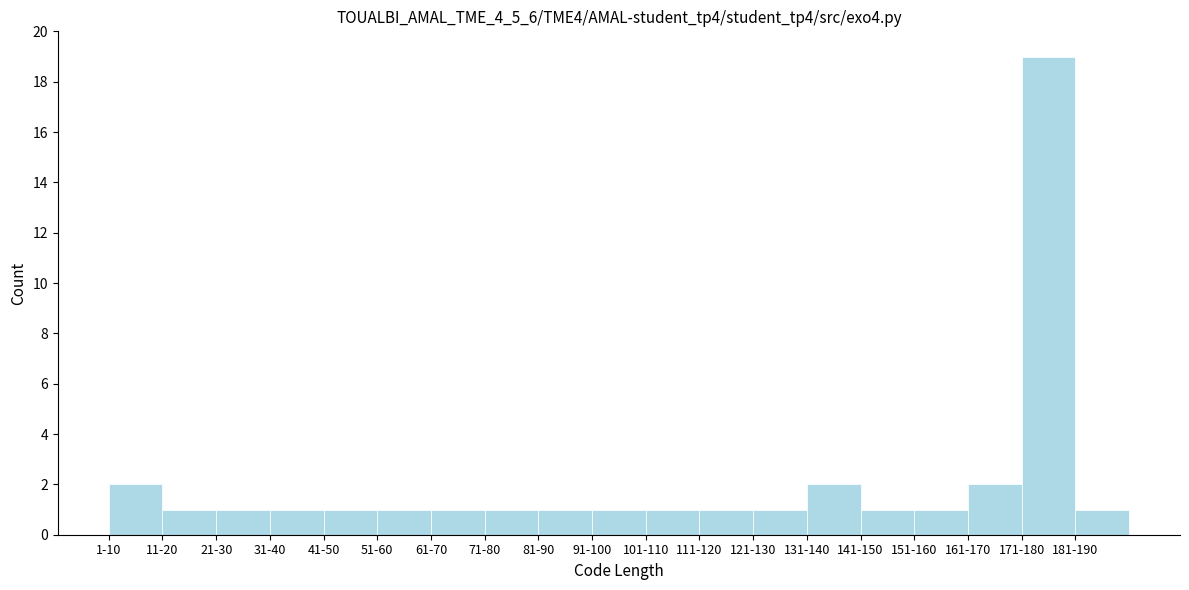

Reading left to right, what are all the values shown in this chart?

1-10=2	11-20=1	21-30=1	31-40=1	41-50=1	51-60=1	61-70=1	71-80=1	81-90=1	91-100=1	101-110=1	111-120=1	121-130=1	131-140=2	141-150=1	151-160=1	161-170=2	171-180=19	181-190=1